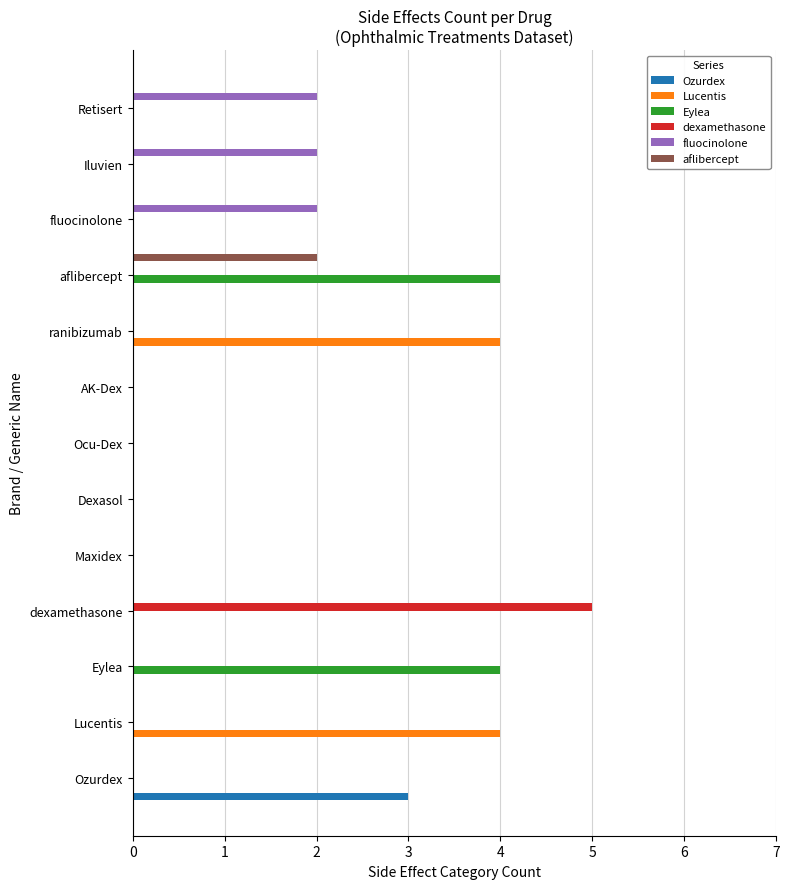

What is the total value across all series at aflibercept?

6